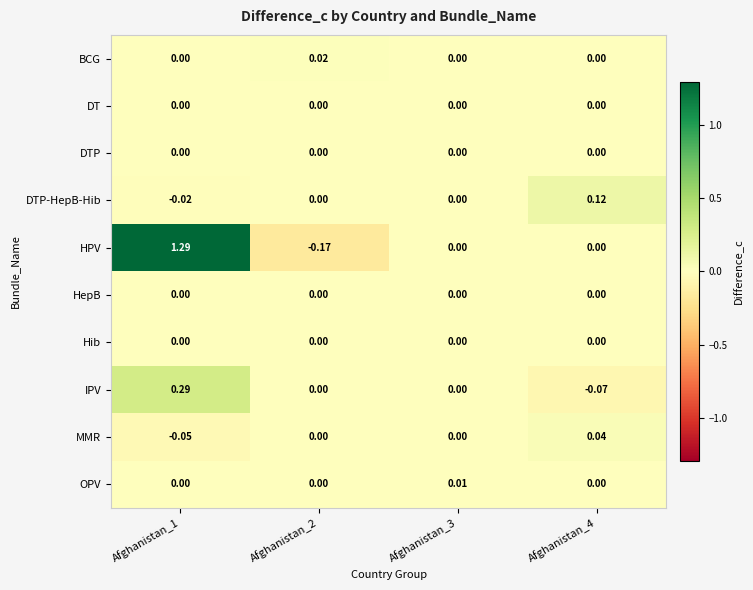

Which series changed the most between Afghanistan_1 and Afghanistan_4?

HPV